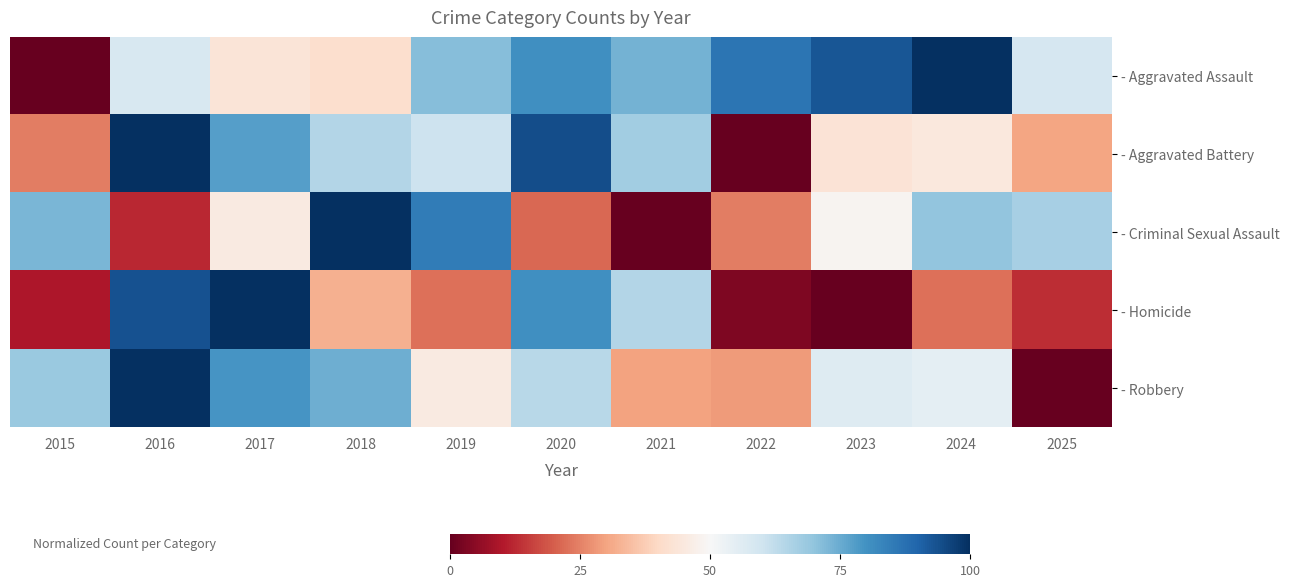

What is the total value across all series at 2020?

340.8